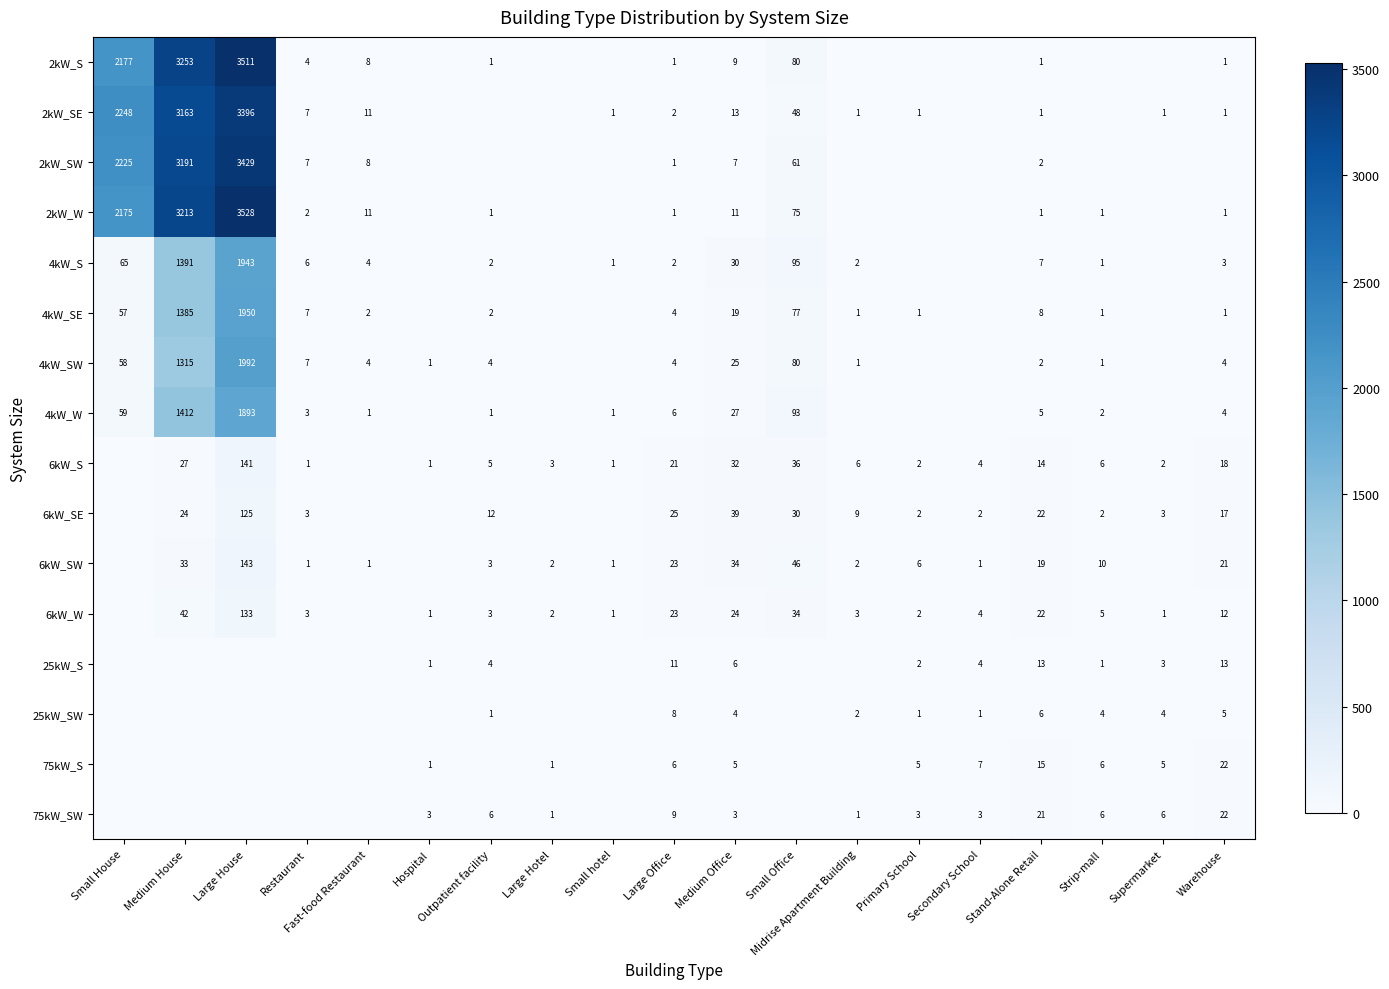

Is it true that 4kW_W equals 1 at Strip-mall?

False